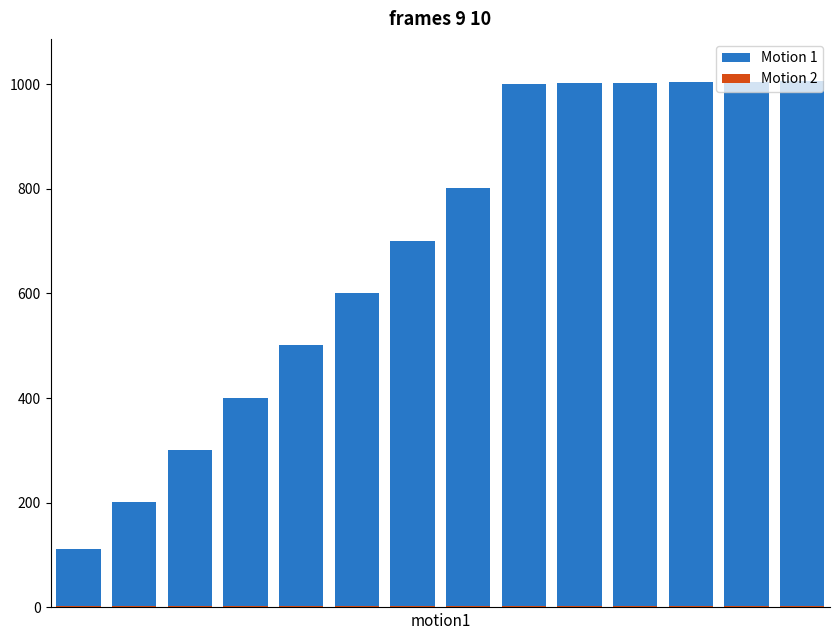

What is the value of the Motion 2 bar at the 10th from the left?

2